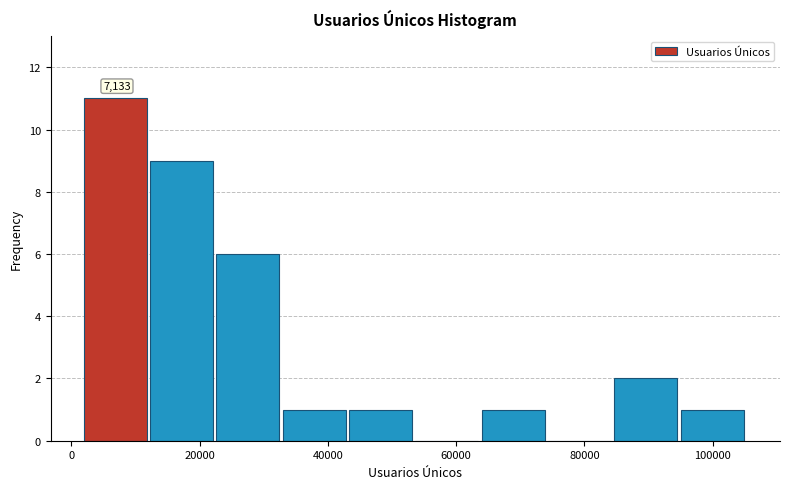

Over which range of the x-axis is the bar tallest?

2000 to 12000